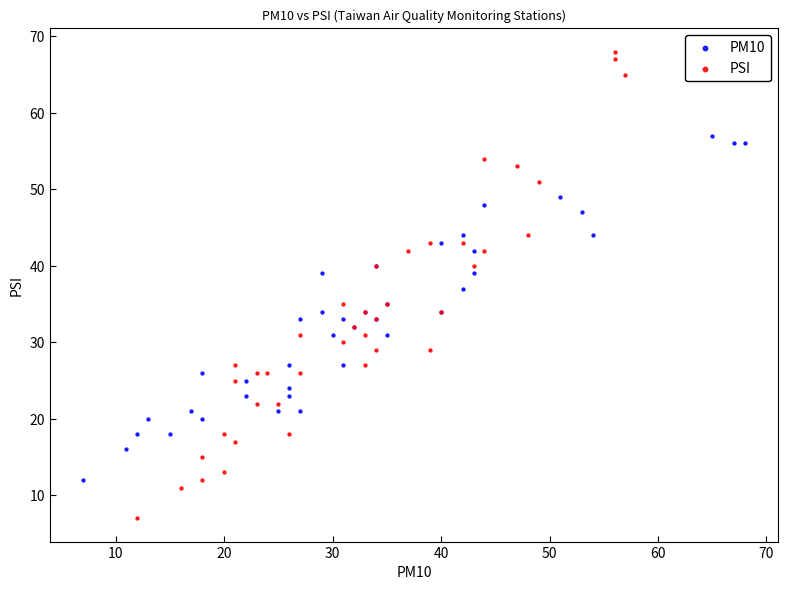

Which series contains the lowest Y value?

PSI